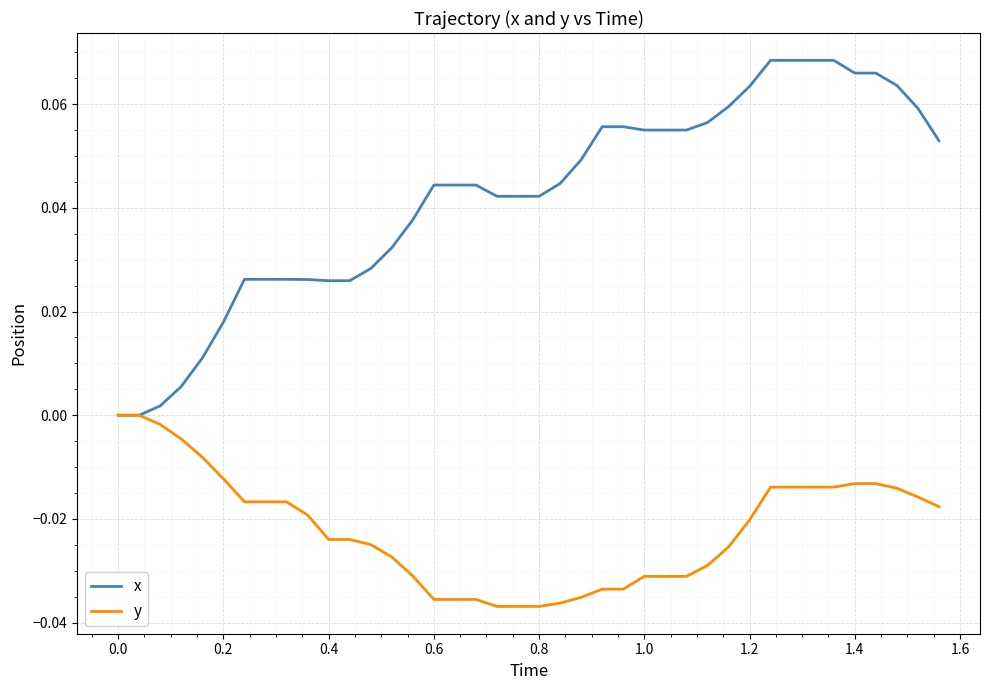

Which series has the largest total across all categories?

x